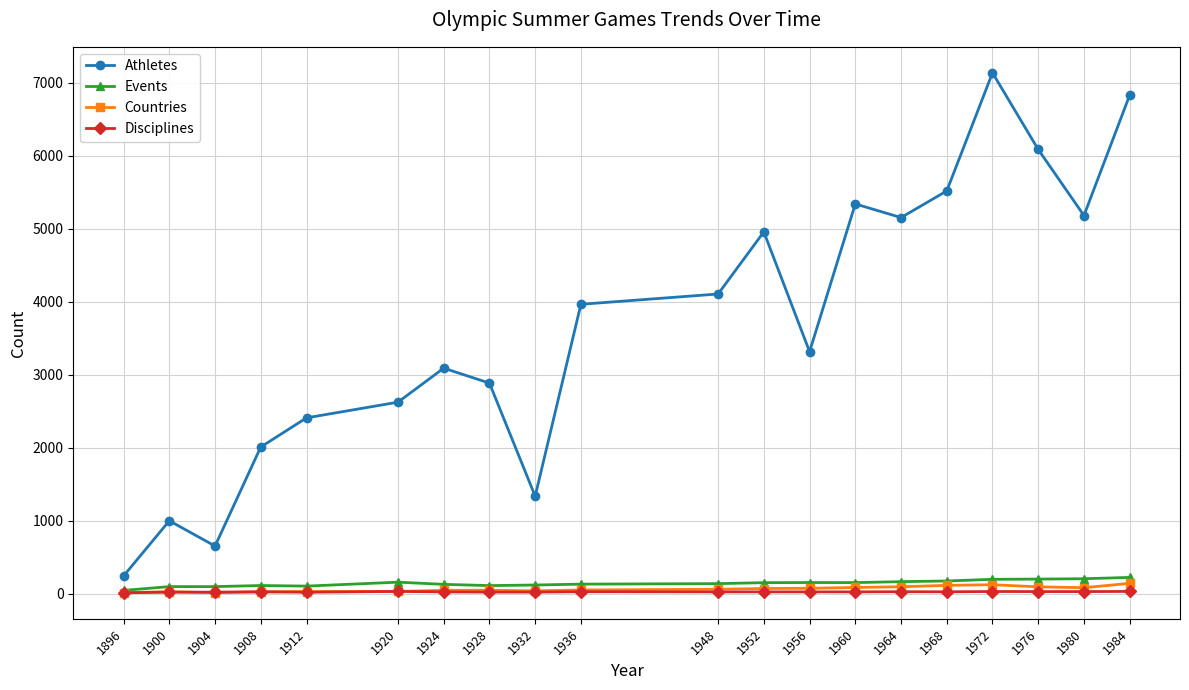

Which series changed the most between 1948 and 1960?

Athletes